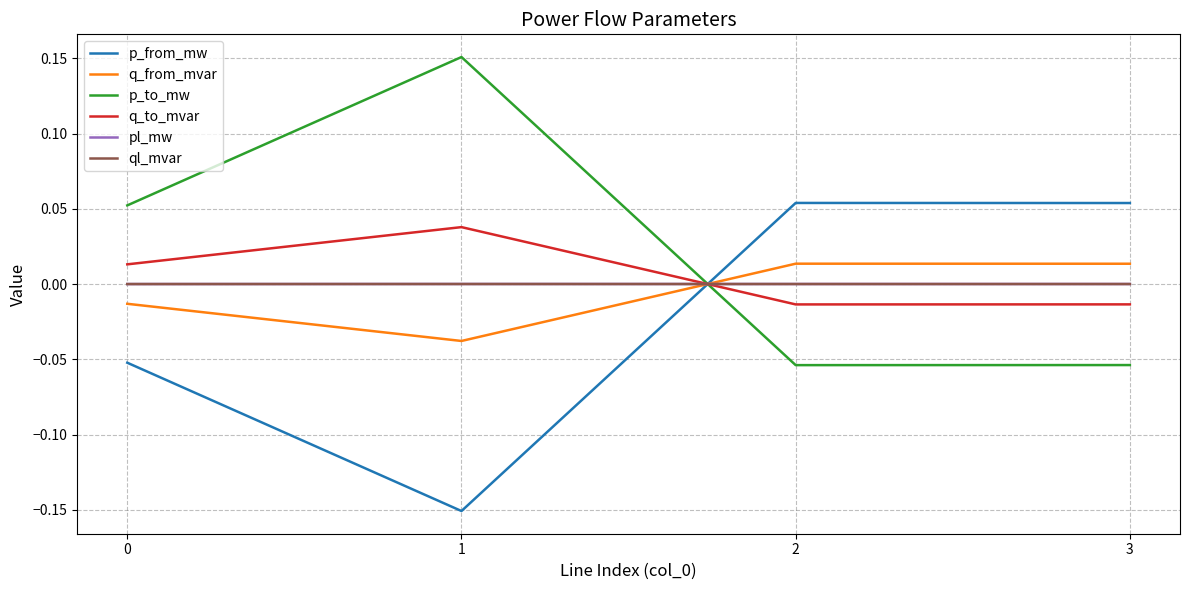

Is the value of q_from_mvar at 2 greater than the value of p_from_mw at 2?

No